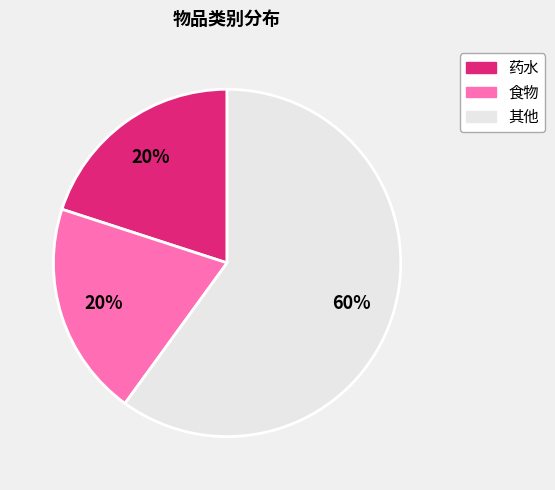

Count the number of slices in the pie.

3